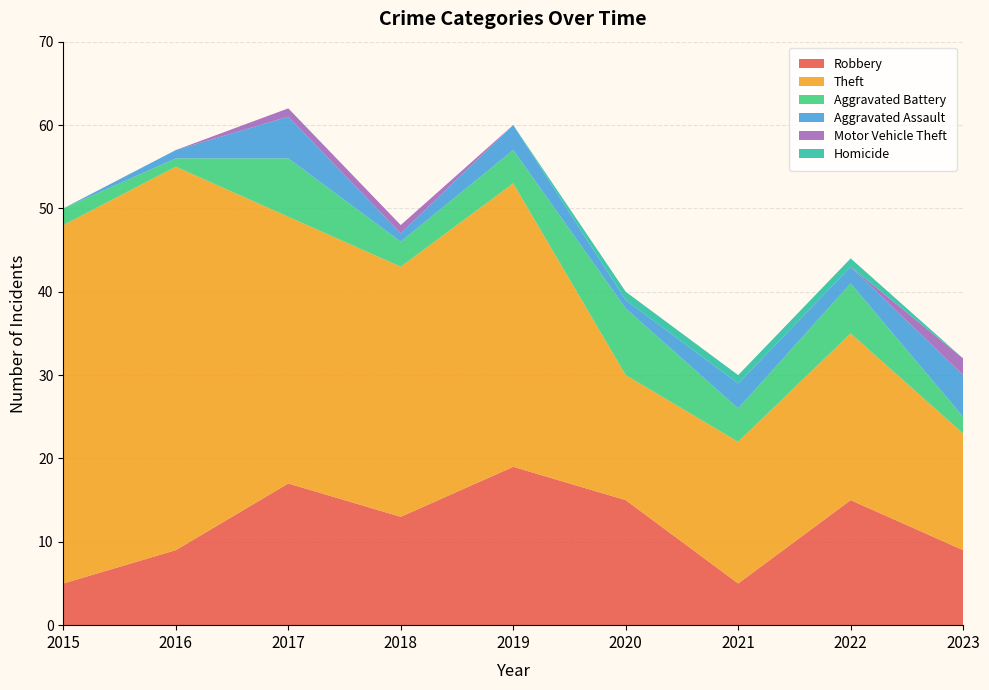

Reading left to right, what are all the values shown in this chart?

Robbery: 5	9	17	13	19	15	5	15	9
Theft: 43	46	32	30	34	15	17	20	14
Aggravated Battery: 2	1	7	3	4	8	4	6	2
Aggravated Assault: 0	1	5	1	3	1	3	2	5
Motor Vehicle Theft: 0	0	1	1	0	0	0	0	2
Homicide: 0	0	0	0	0	1	1	1	0